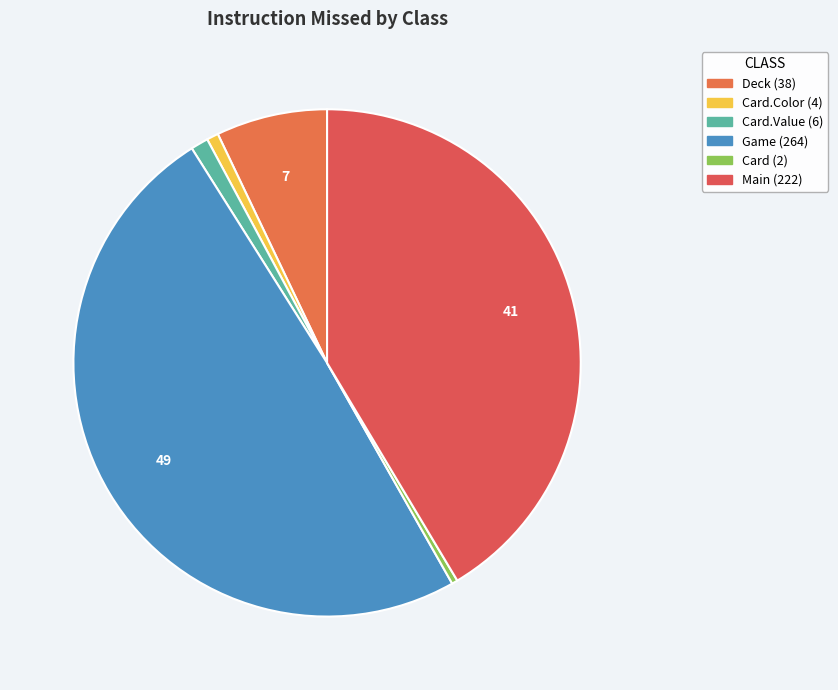

How many segments does this pie chart have?

6